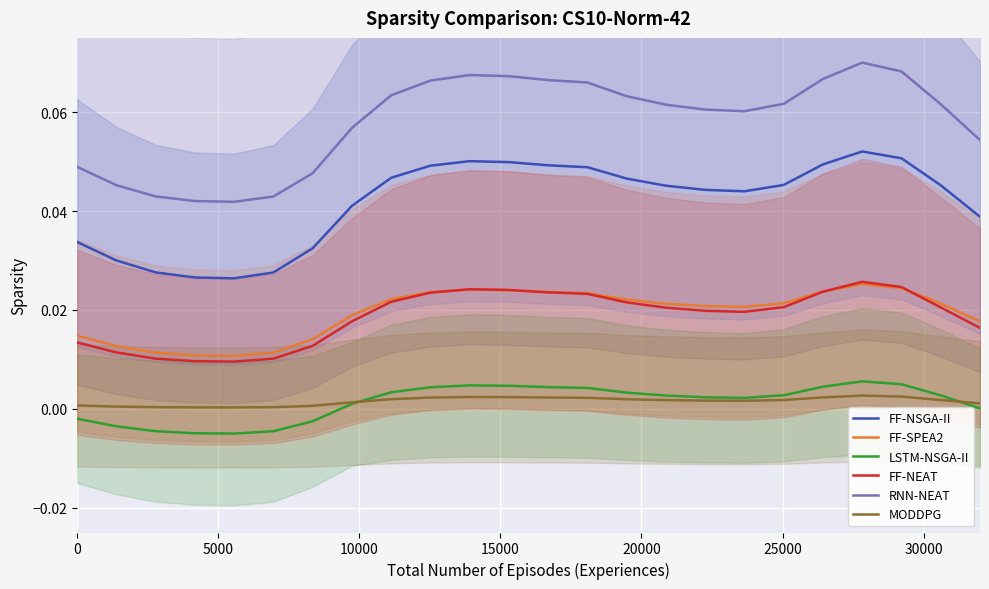

Does the chart display data point markers on the line(s)?

No